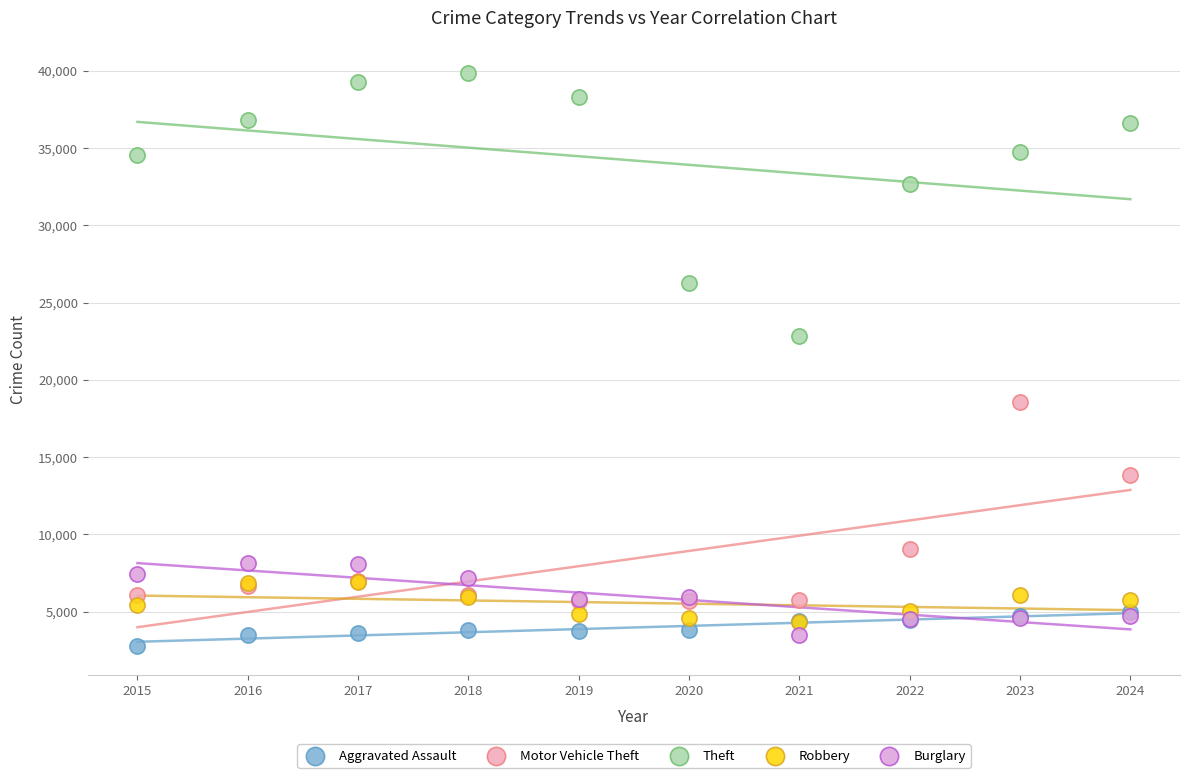

Which series contains the lowest Y value?

Aggravated Assault